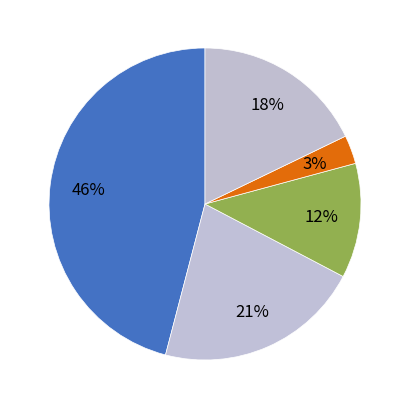

How many segments does this pie chart have?

5